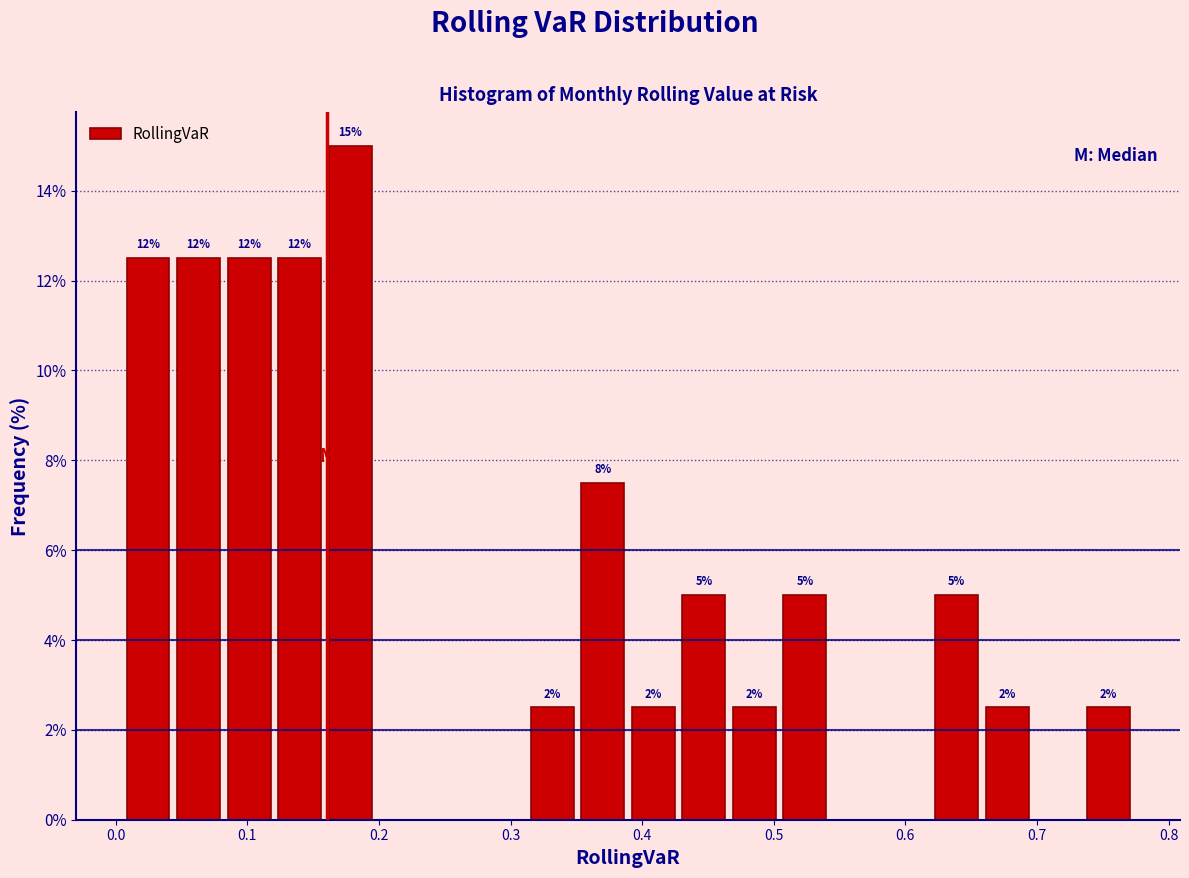

Around what value on the x-axis is the tallest bar? Give the approximate position of its centre, as read against the axis.

0.18